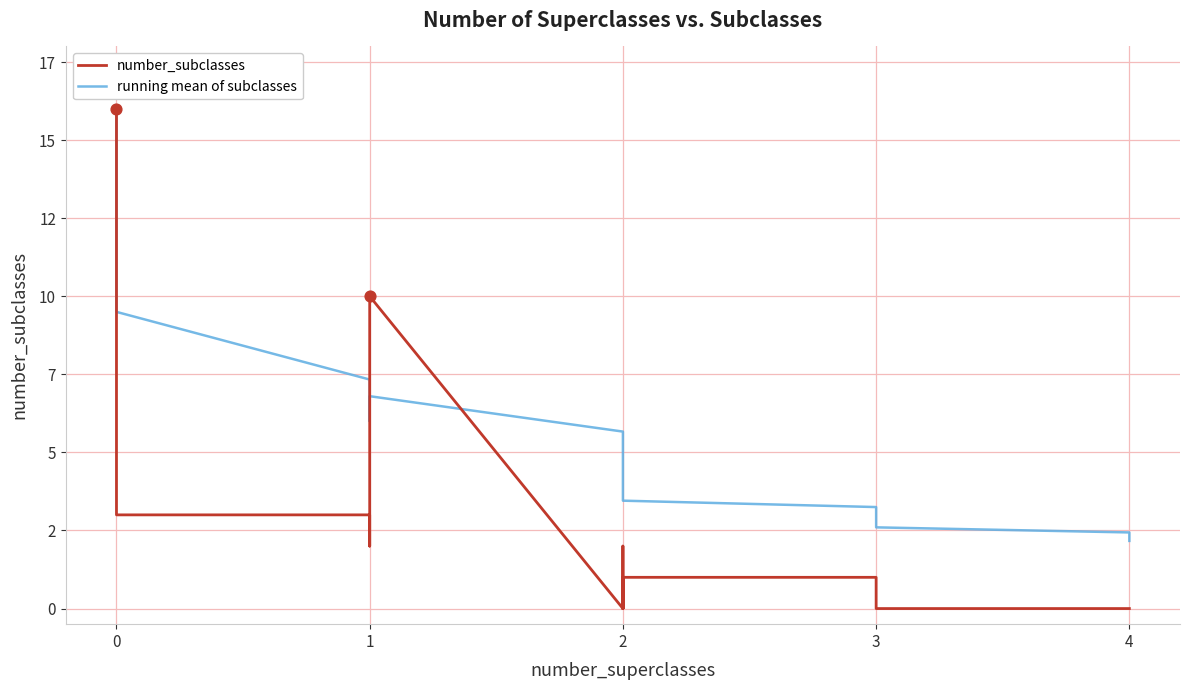

Is the value of number_subclasses at 3 greater than the value of running mean of subclasses at 2?

No